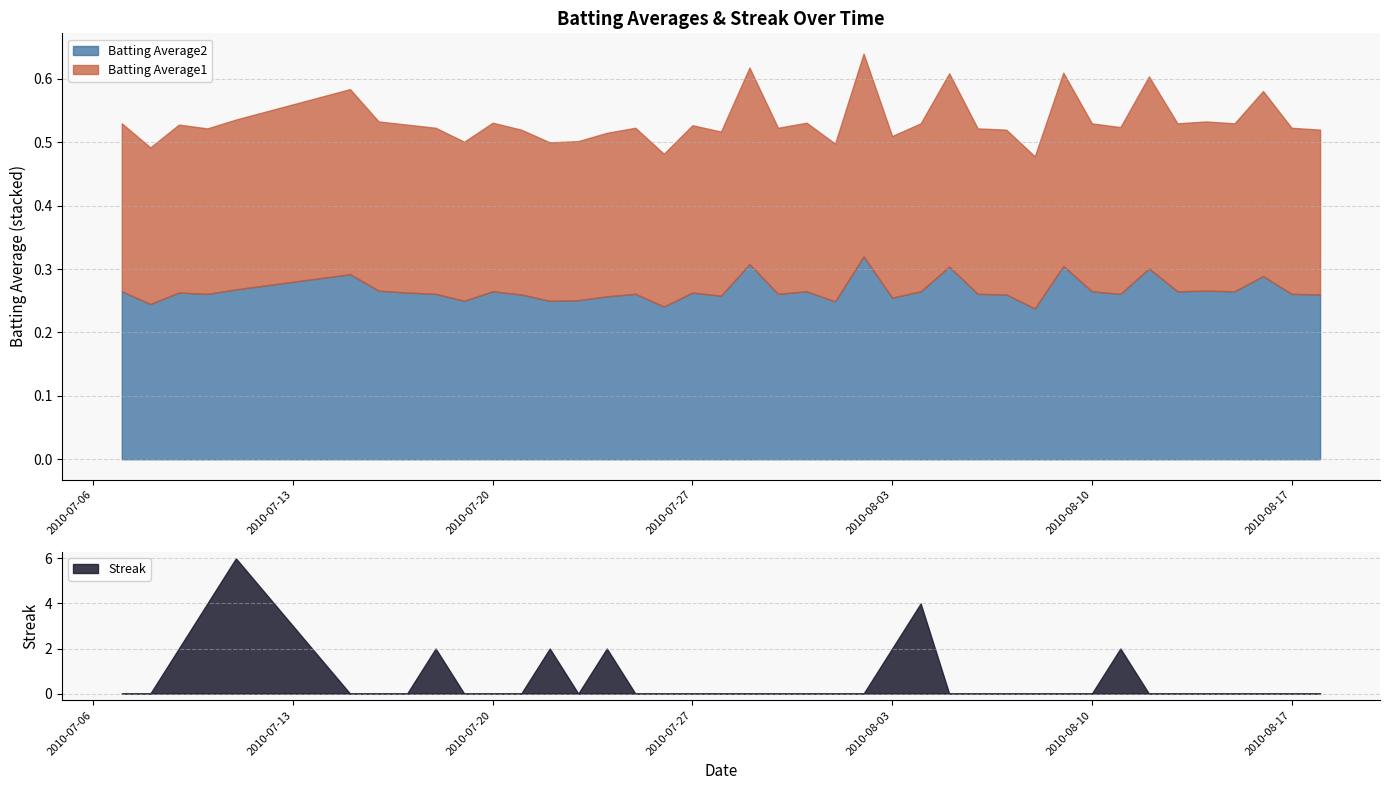

What is the average value of the Batting Average1 series?

0.3